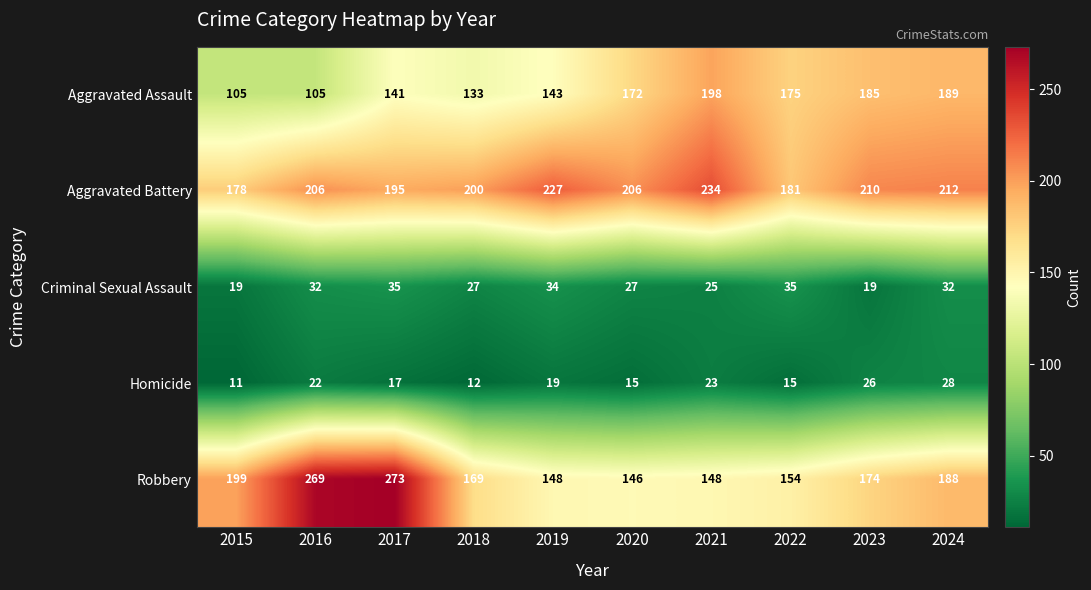

How many data points in Aggravated Battery are less than 206?

4